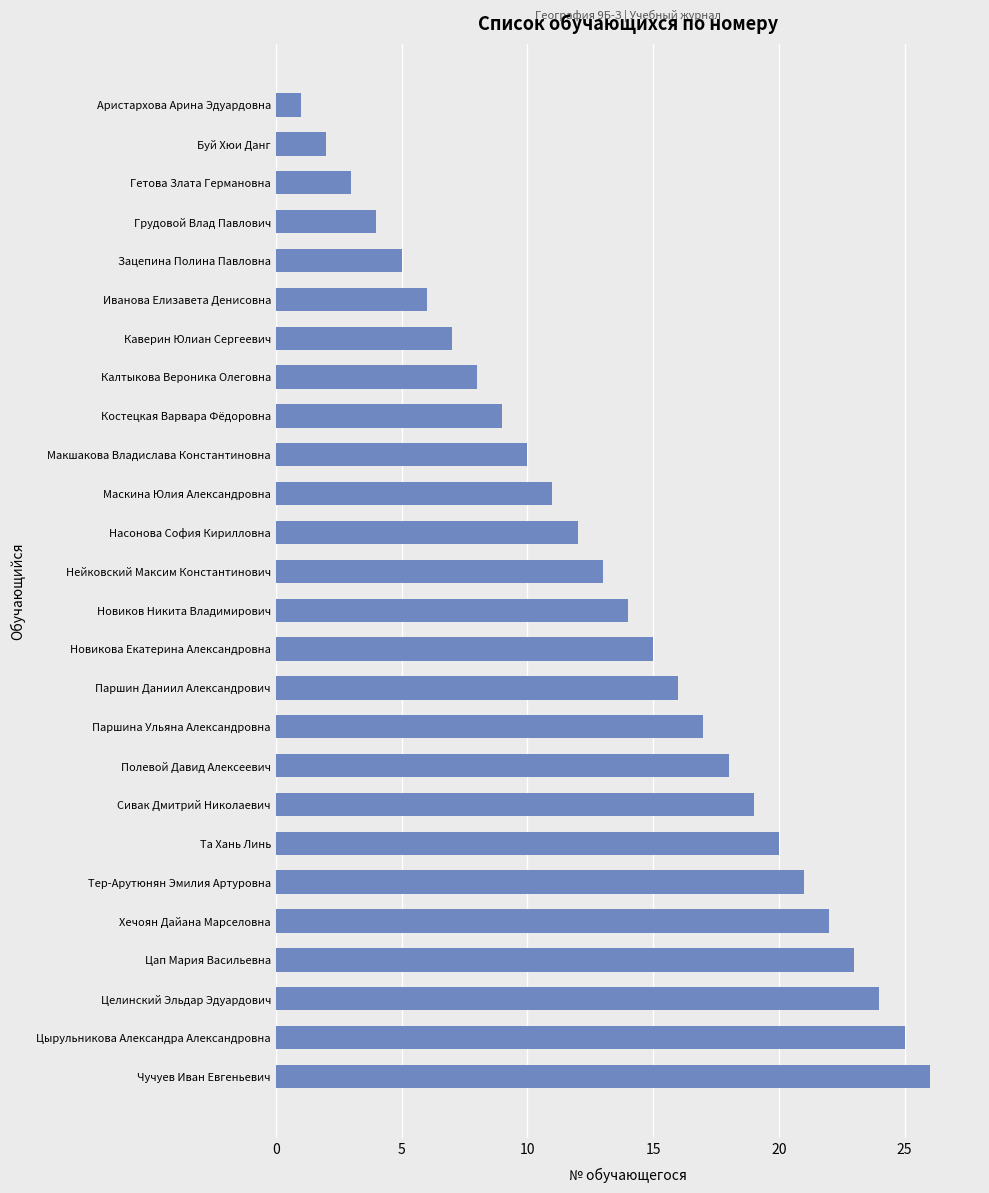

What is the sum of the values at Целинский Эльдар Эдуардович and Паршина Ульяна Александровна?

41